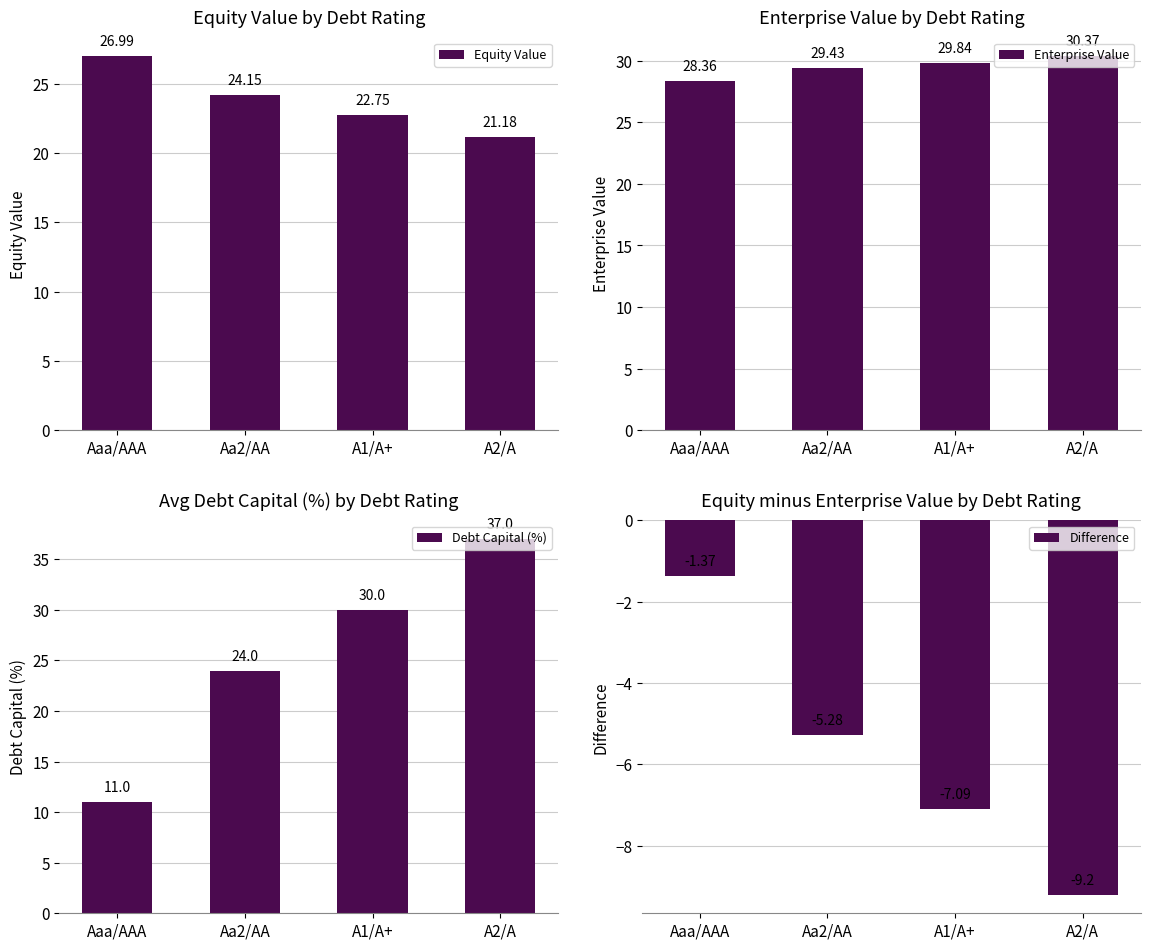

What position from the left is Aa2/AA?

2